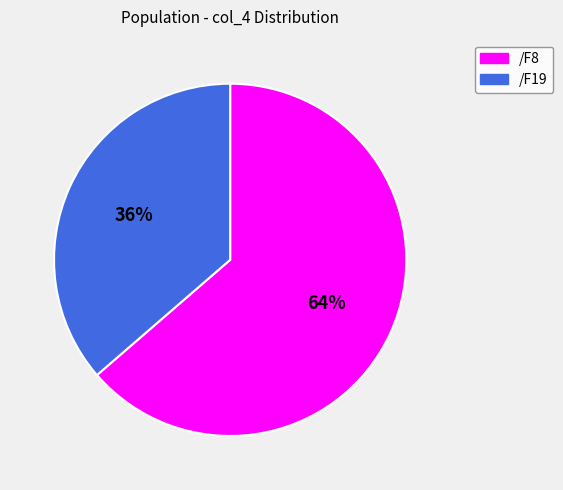

What is the smallest slice in the pie chart?

/F19